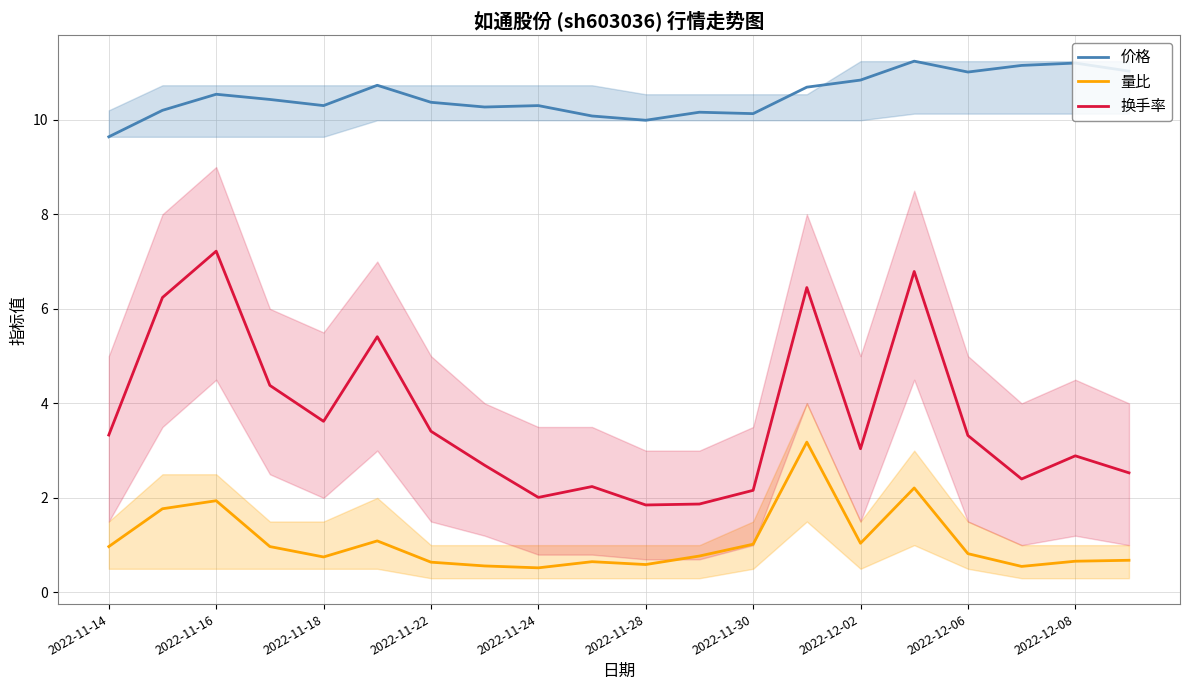

What is the approximate value of 换手率 at 2022-11-30?

2.2